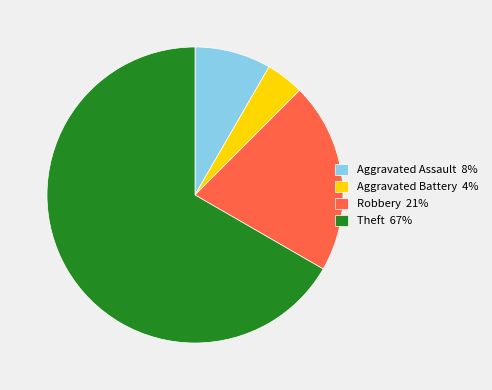

Do Theft 67% and Robbery 21% together represent more than half of the pie?

Yes